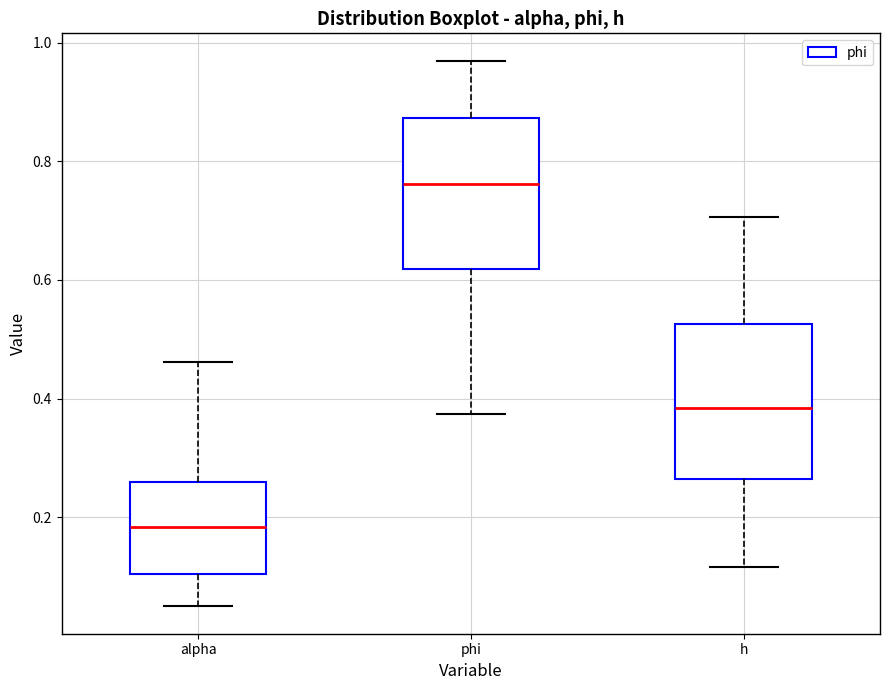

Which box's median line is the highest?

phi